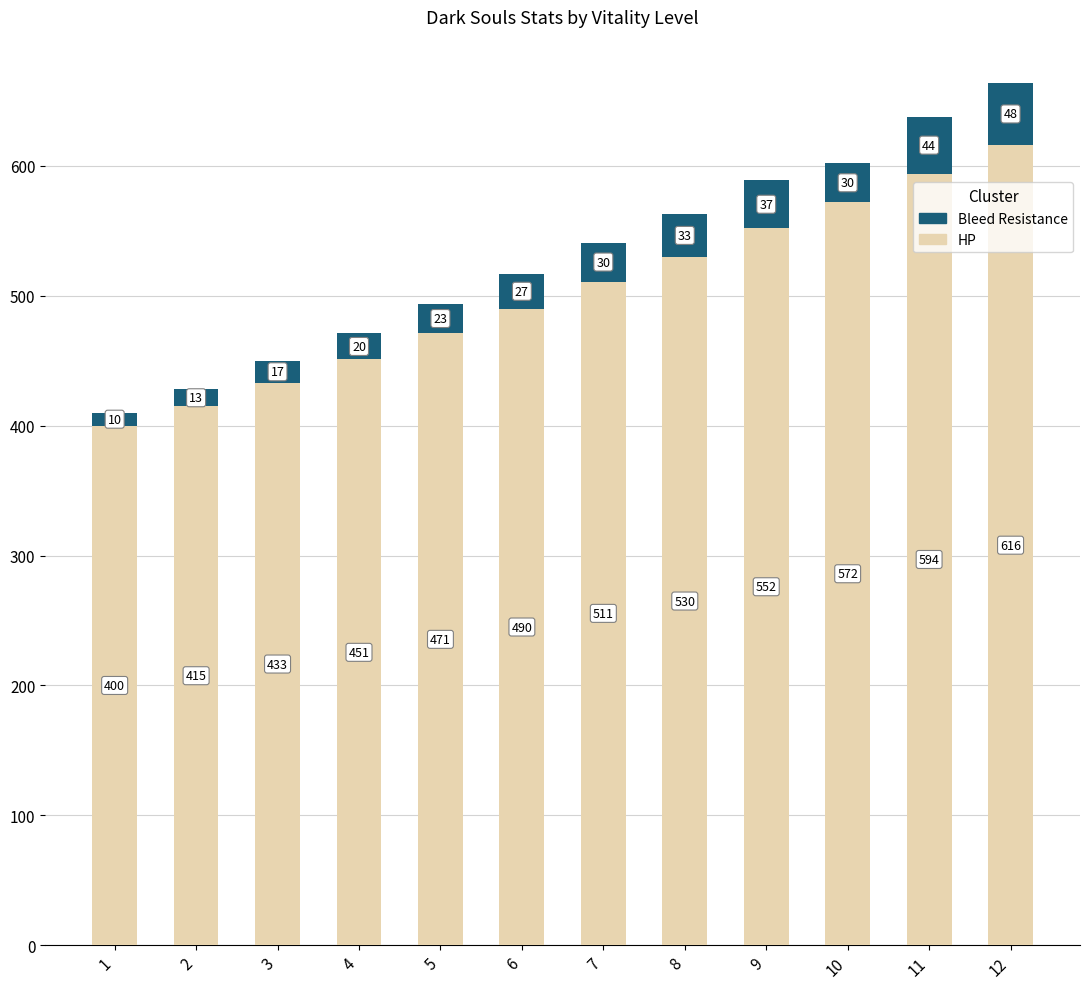

Count the number of data series in this chart.

2